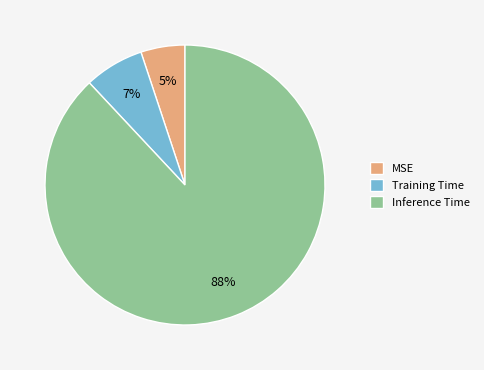

Rank the categories by value from highest to lowest.

Inference Time, Training Time, MSE